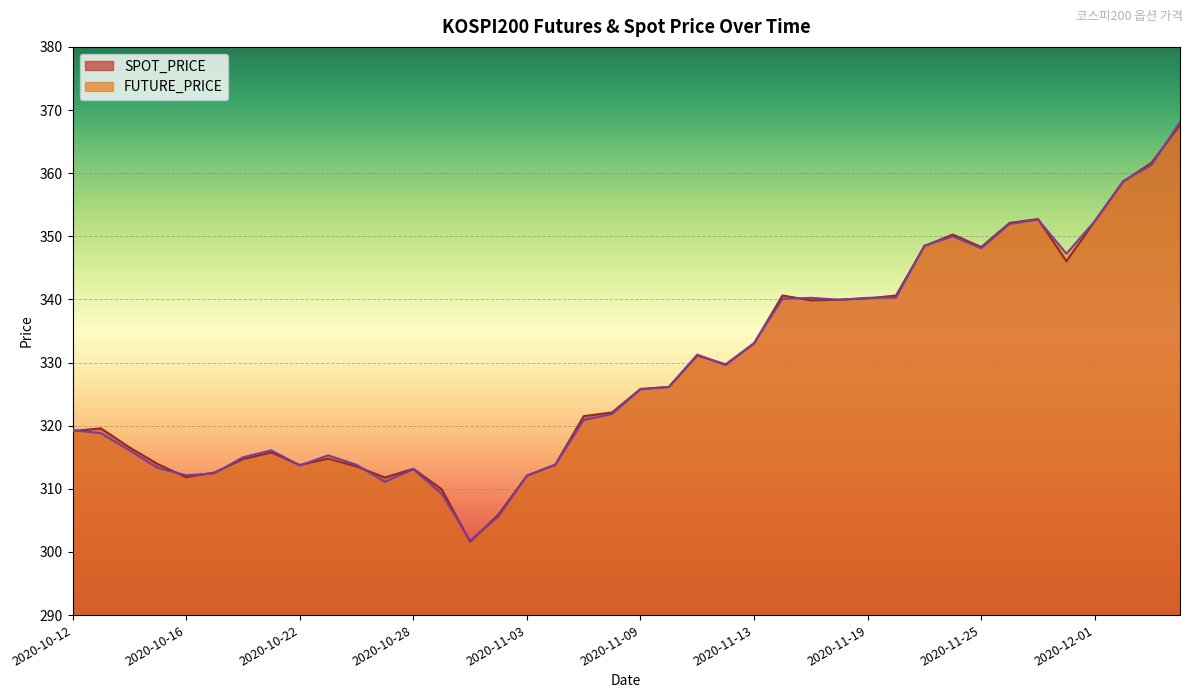

Reading left to right, list all the values displayed in this chart.

SPOT_PRICE: 2020-10-12=319.1	2020-10-13=319.6	2020-10-14=316.6	2020-10-15=313.9	2020-10-16=311.8	2020-10-19=312.6	2020-10-20=314.7	2020-10-21=315.8	2020-10-22=313.8	2020-10-23=314.8	2020-10-26=313.5	2020-10-27=311.8	2020-10-28=313.2	2020-10-29=309.9	2020-10-30=301.6	2020-11-02=305.9	2020-11-03=312.1	2020-11-04=313.8	2020-11-05=321.5	2020-11-06=322.1	2020-11-09=325.8	2020-11-10=326.1	2020-11-11=331.1	2020-11-12=329.7	2020-11-13=333.0	2020-11-16=340.6	2020-11-17=339.9	2020-11-18=340.0	2020-11-19=340.2	2020-11-20=340.6	2020-11-23=348.5	2020-11-24=350.3	2020-11-25=348.3	2020-11-26=352.1	2020-11-27=352.7	2020-11-30=346.1	2020-12-01=352.4	2020-12-02=358.7	2020-12-03=361.7	2020-12-04=367.6
FUTURE_PRICE: 2020-10-12=319.3	2020-10-13=318.8	2020-10-14=316.1	2020-10-15=313.3	2020-10-16=312.1	2020-10-19=312.4	2020-10-20=315.0	2020-10-21=316.1	2020-10-22=313.7	2020-10-23=315.3	2020-10-26=313.8	2020-10-27=311.1	2020-10-28=313.1	2020-10-29=309.2	2020-10-30=301.8	2020-11-02=305.6	2020-11-03=312.1	2020-11-04=313.8	2020-11-05=320.9	2020-11-06=321.9	2020-11-09=325.8	2020-11-10=326.1	2020-11-11=331.2	2020-11-12=329.6	2020-11-13=333.1	2020-11-16=340.1	2020-11-17=340.2	2020-11-18=339.9	2020-11-19=340.2	2020-11-20=340.3	2020-11-23=348.5	2020-11-24=350.0	2020-11-25=348.1	2020-11-26=351.9	2020-11-27=352.6	2020-11-30=347.2	2020-12-01=352.4	2020-12-02=358.8	2020-12-03=361.3	2020-12-04=368.1